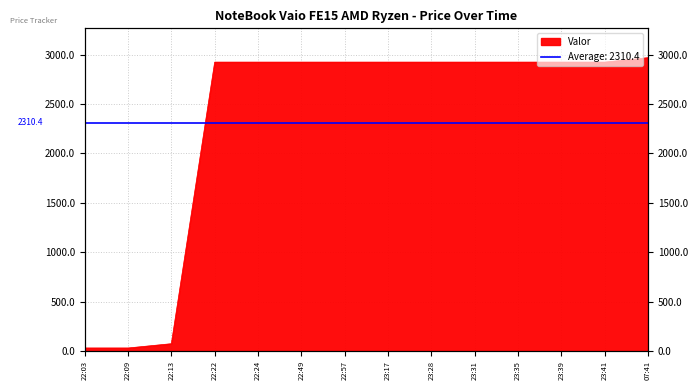

Read the value at 07:41.

2969.1